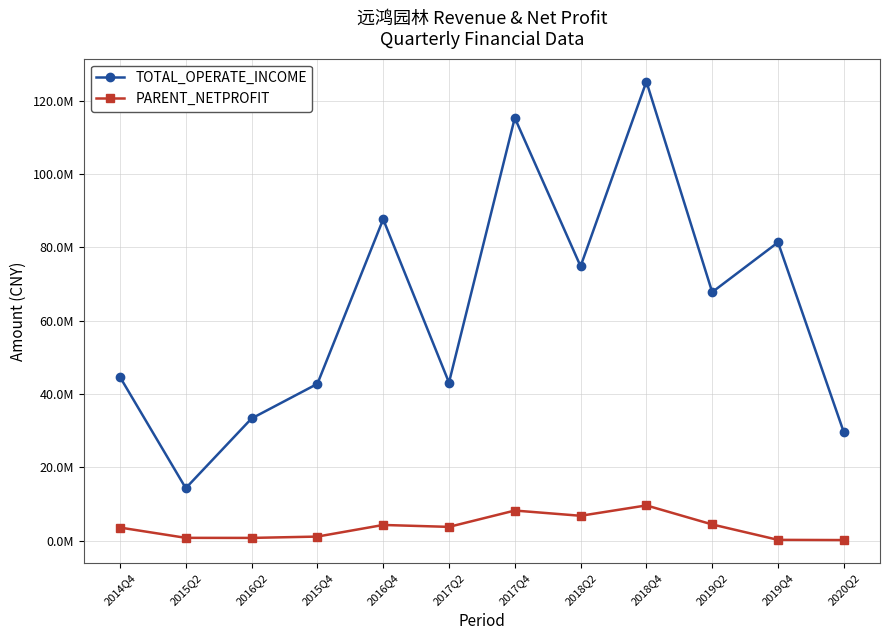

Does the chart have visible grid lines?

Yes